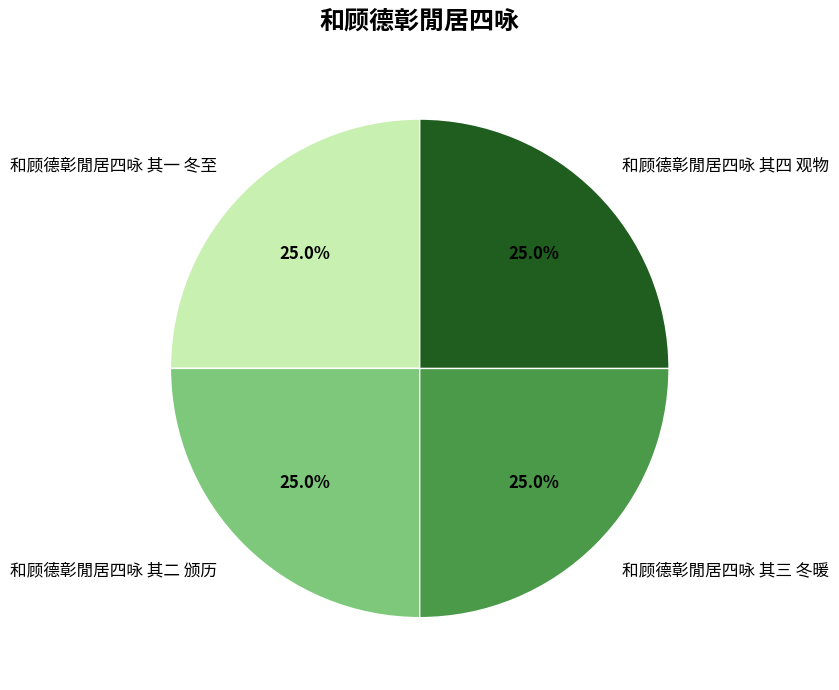

Does 和顾德彰閒居四咏 其三 冬暖 account for over 50% of the chart?

No